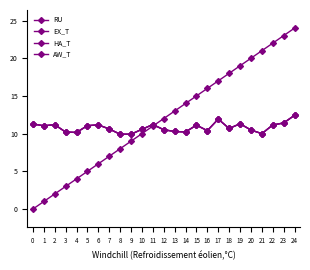

Does the chart display data point markers on the line(s)?

Yes